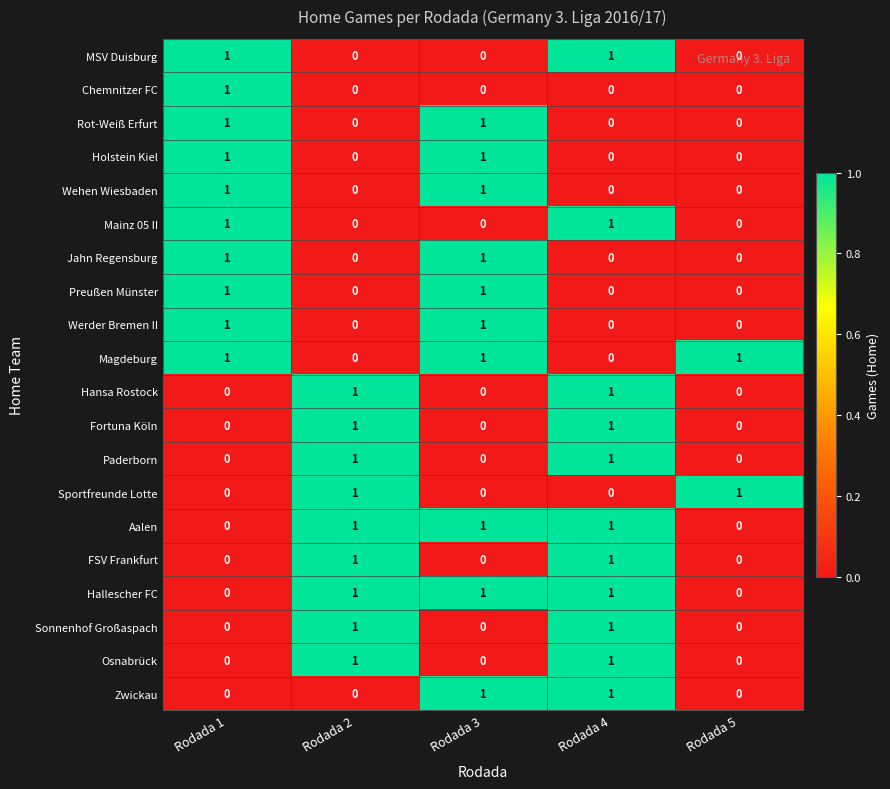

At which category is the sum across all series the highest?

Rodada 4